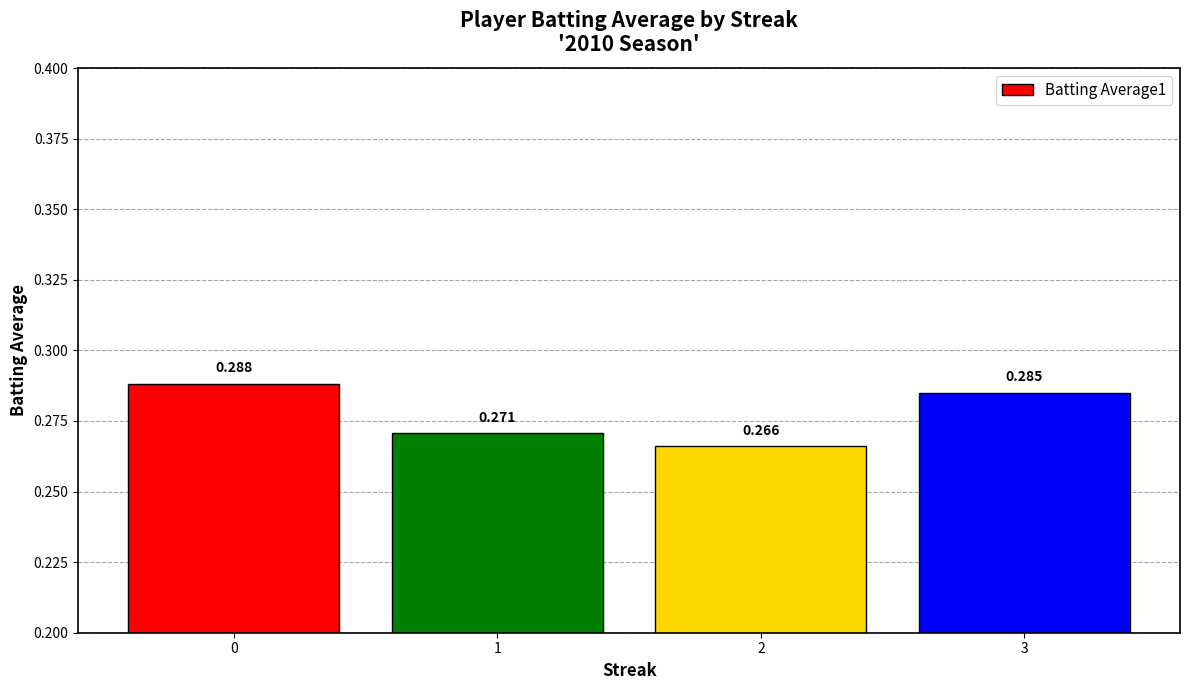

What is the sum of all values?

1.1